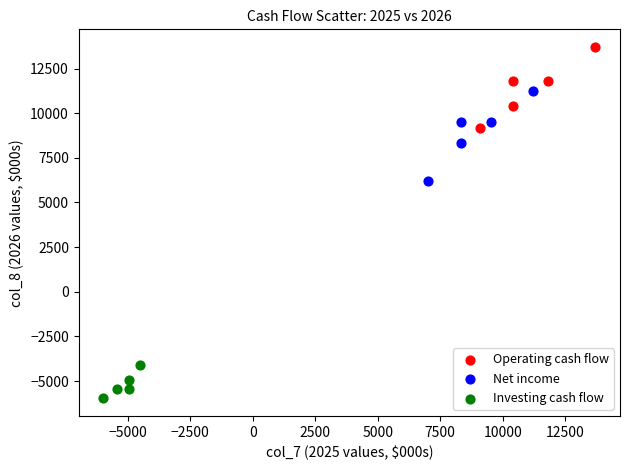

Which series has the widest spread of Y values?

Net income